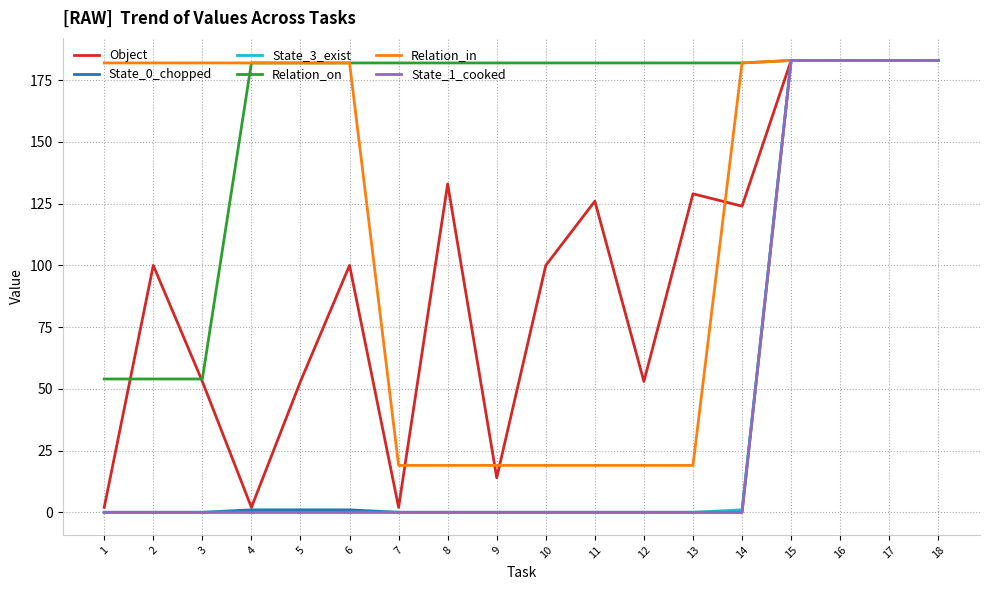

What is the minimum value for Relation_in?

19